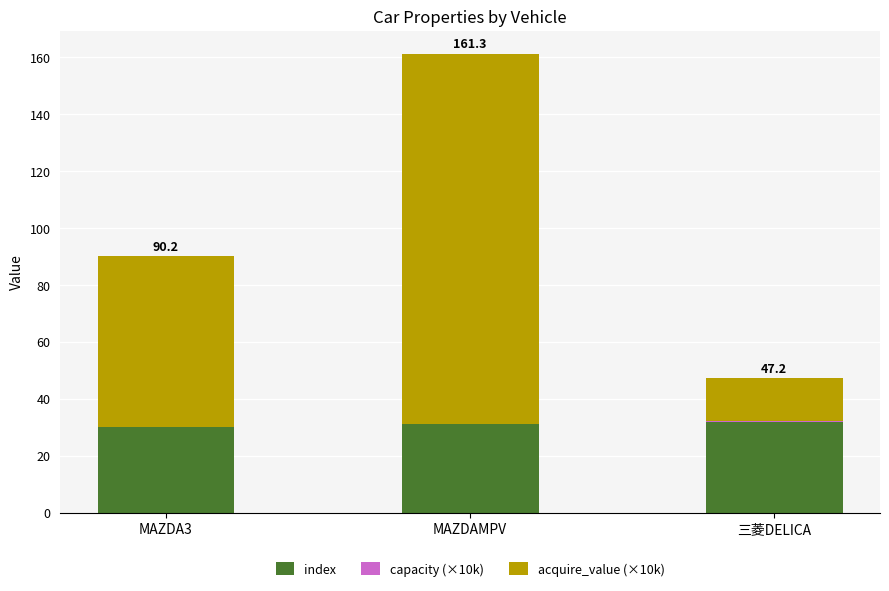

Does the chart contain stacked bars?

Yes